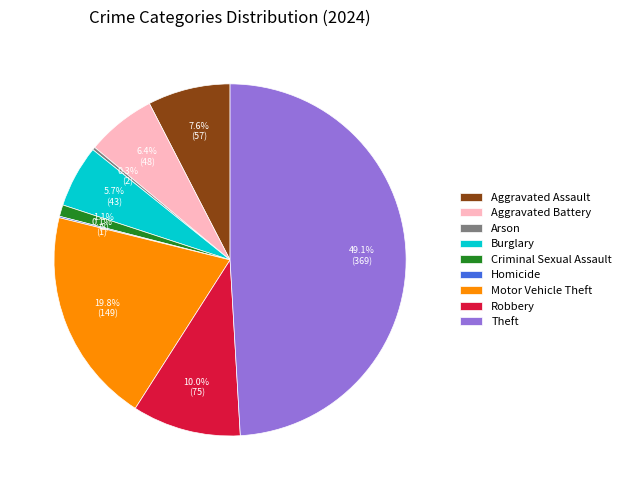

Is the sum of Robbery and Motor Vehicle Theft greater than half?

No